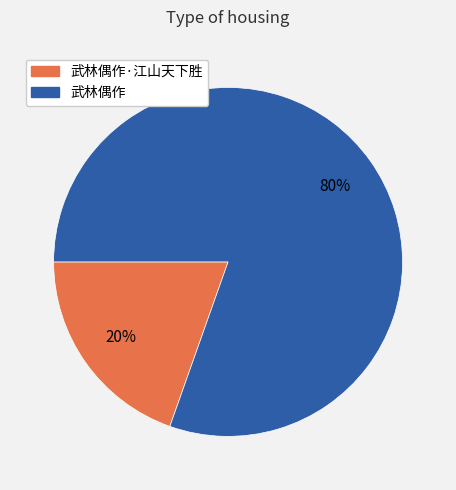

Is there a majority slice in this chart?

Yes